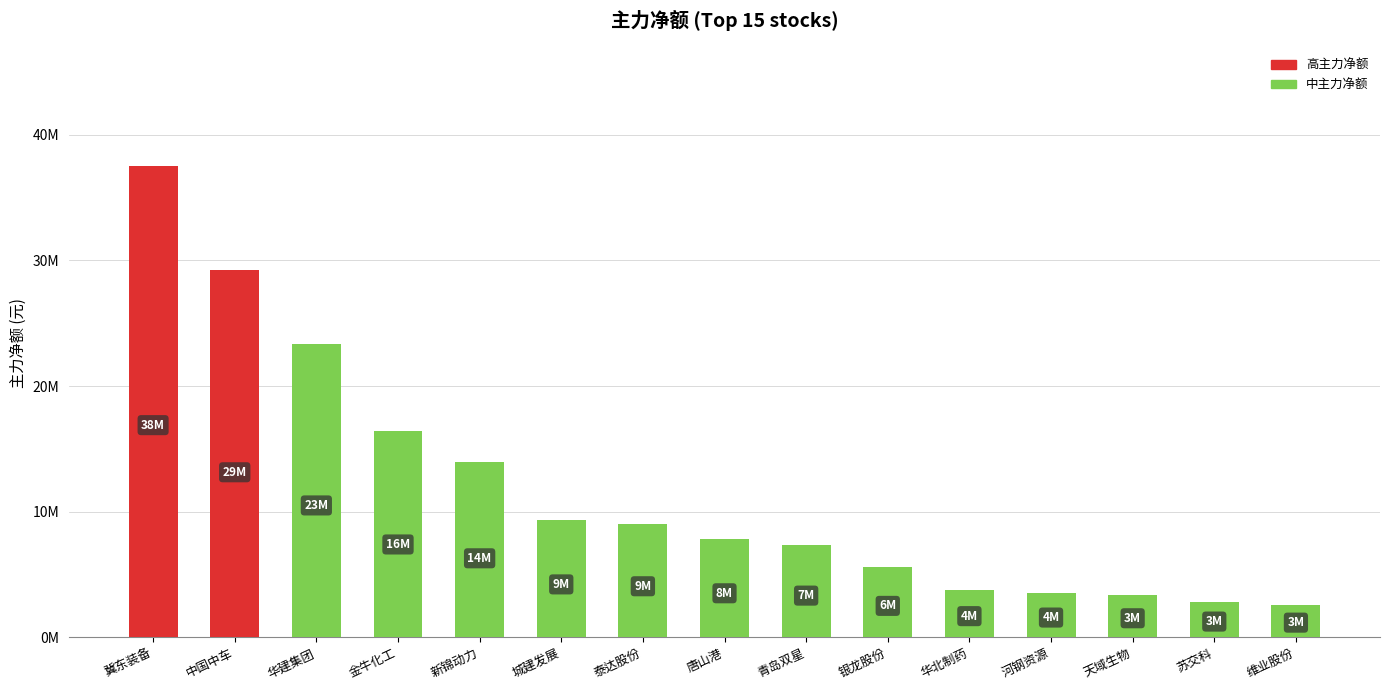

What is the value of the 7th bar from the left?

9036662